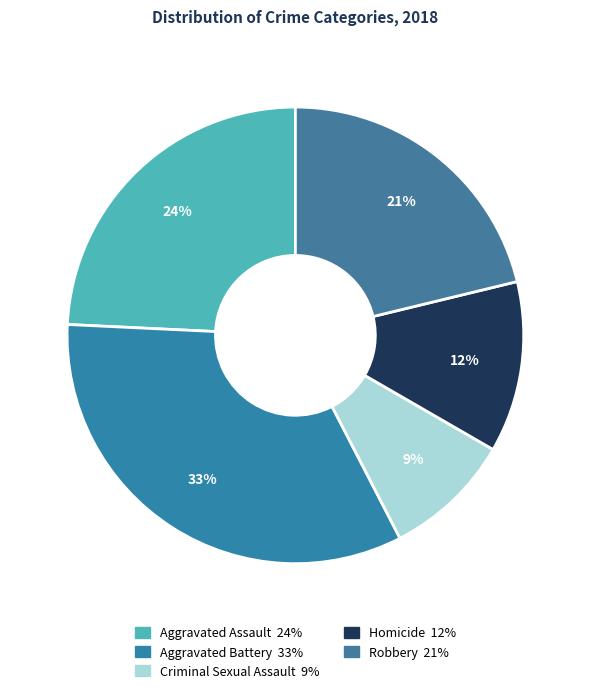

Is there any slice that represents more than half of the pie?

No